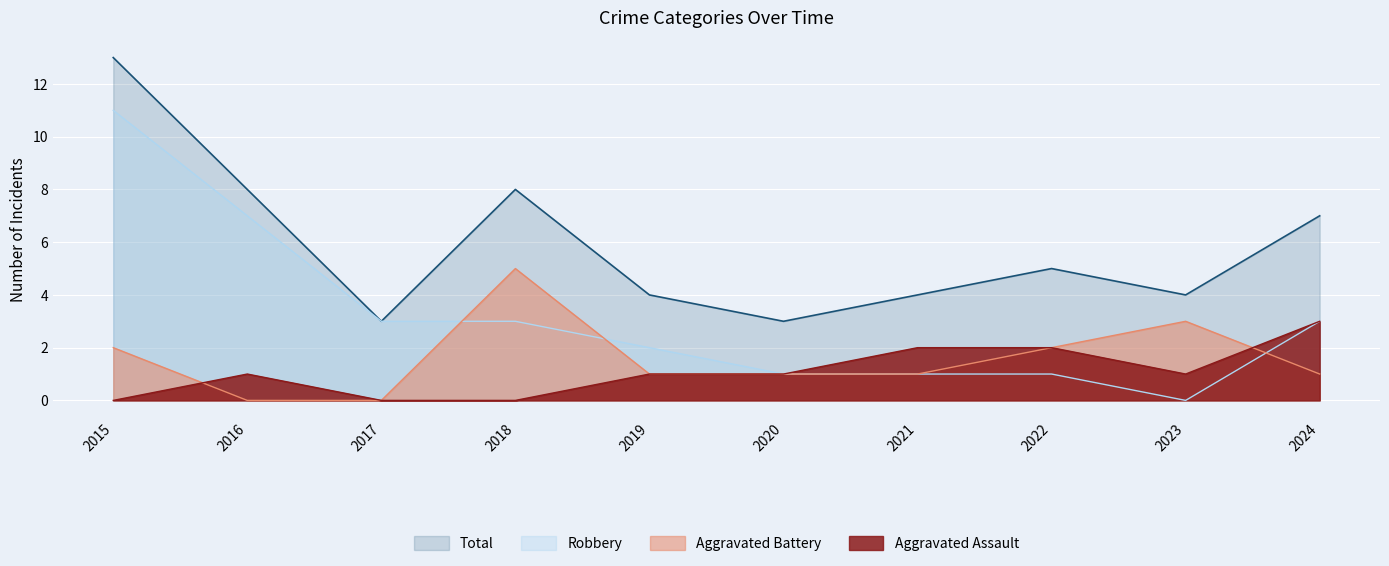

What is the total value across all series at 2019?

8